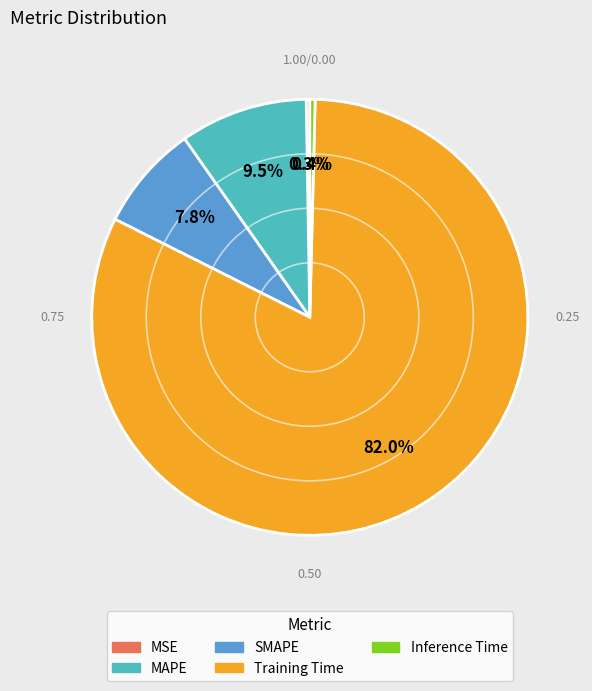

How much of the chart is everything except MAPE?

90.5%